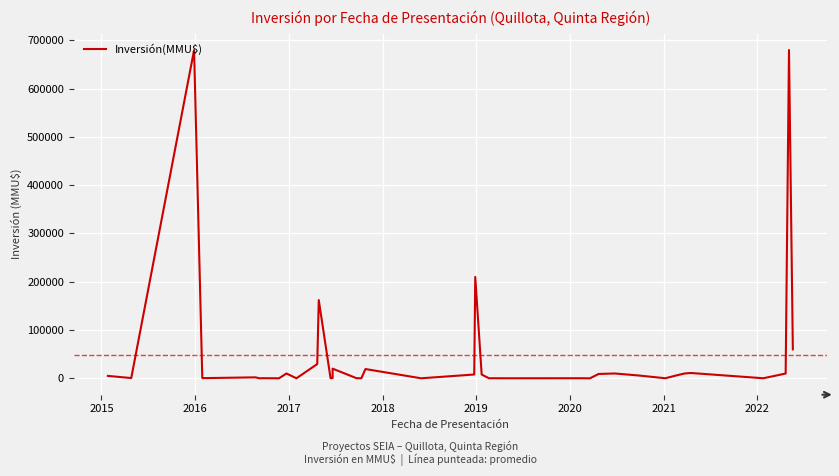

Reading left to right, what are all the values shown in this chart?

5000	500	680000	500	500	2000	2	250	30	10000	37	29500	162000	37	560	20000	250	42	19191	40	7900	210000	7900	136	136	136	81	157	0	9000	10000	6000	127	6000	10000	11000	120	9900	680000	60000